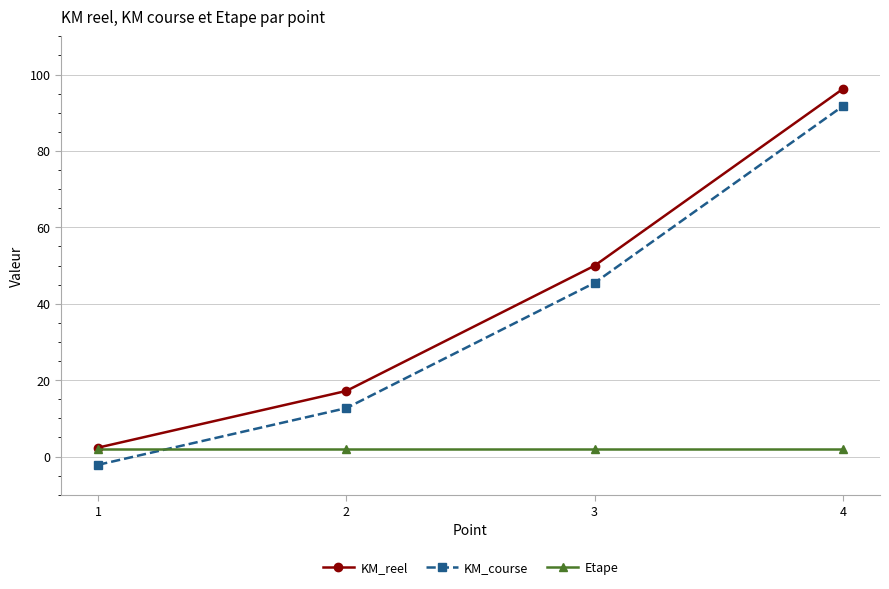

Where does the KM_course series first go above 45?

3